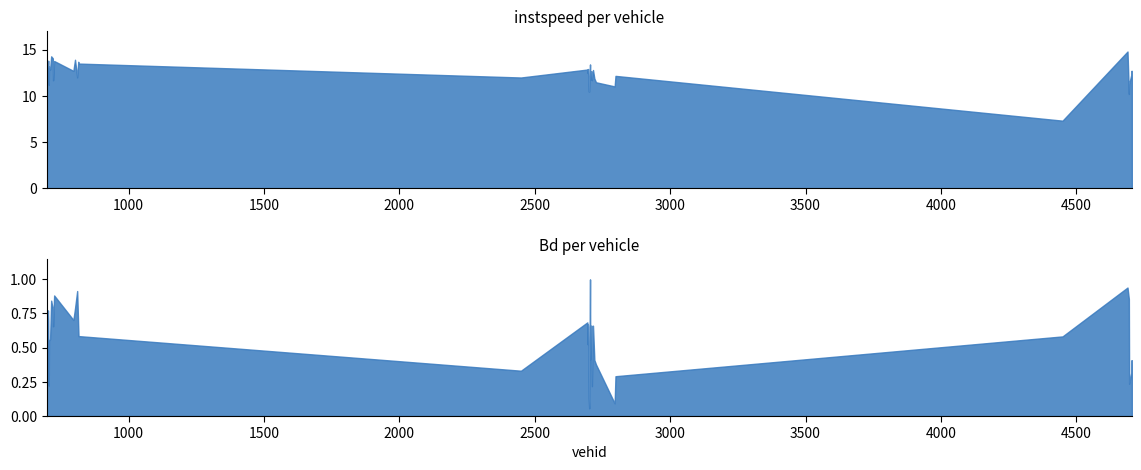

What is the sum of all Bd values?

21.9